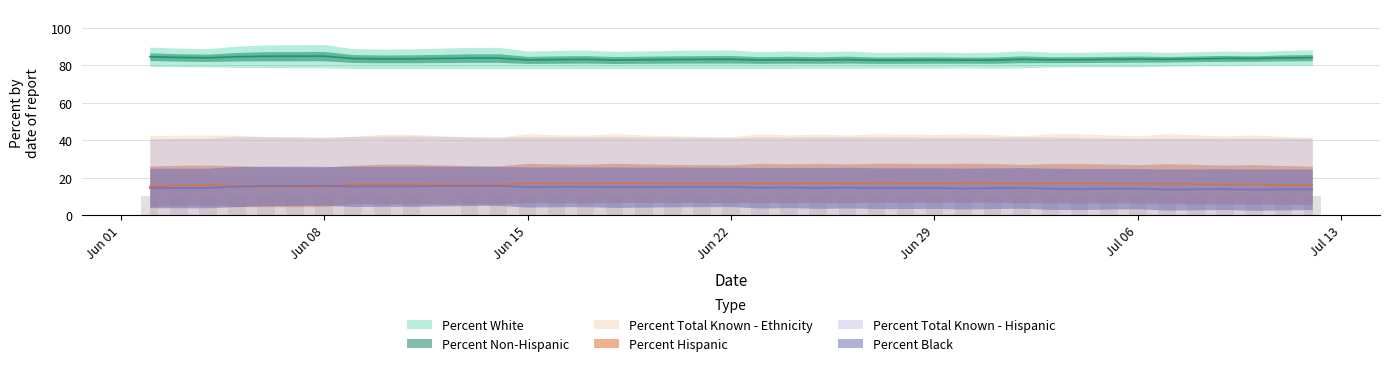

At how many categories does at least one series exceed 30?

40